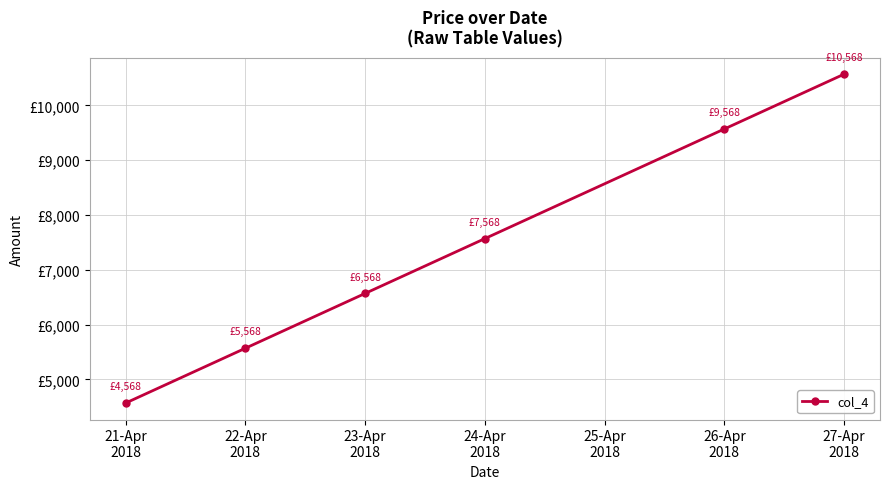

How many data points are less than 7567?

3